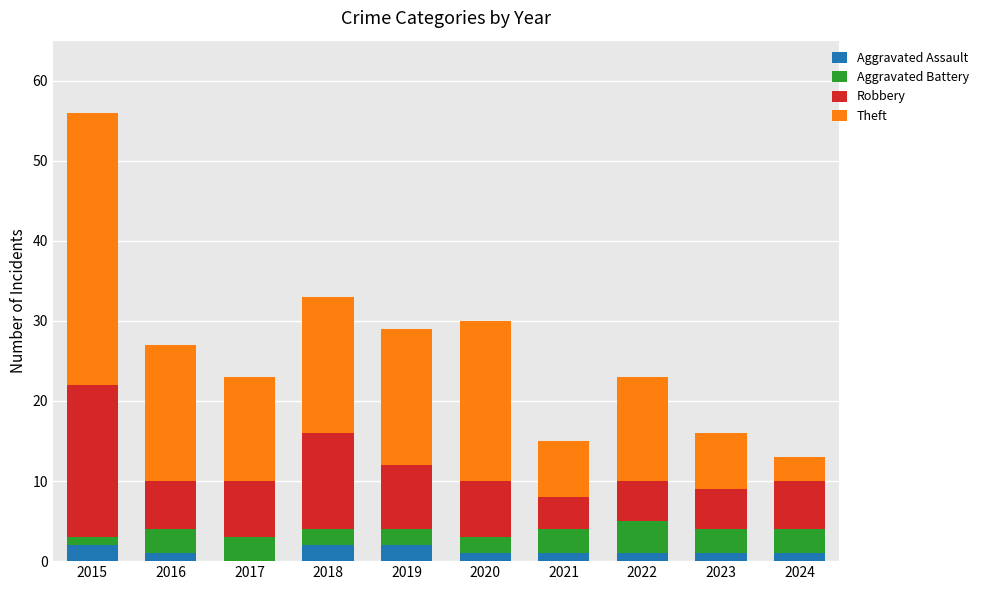

Is it true that Aggravated Assault equals 0 at 2017?

True